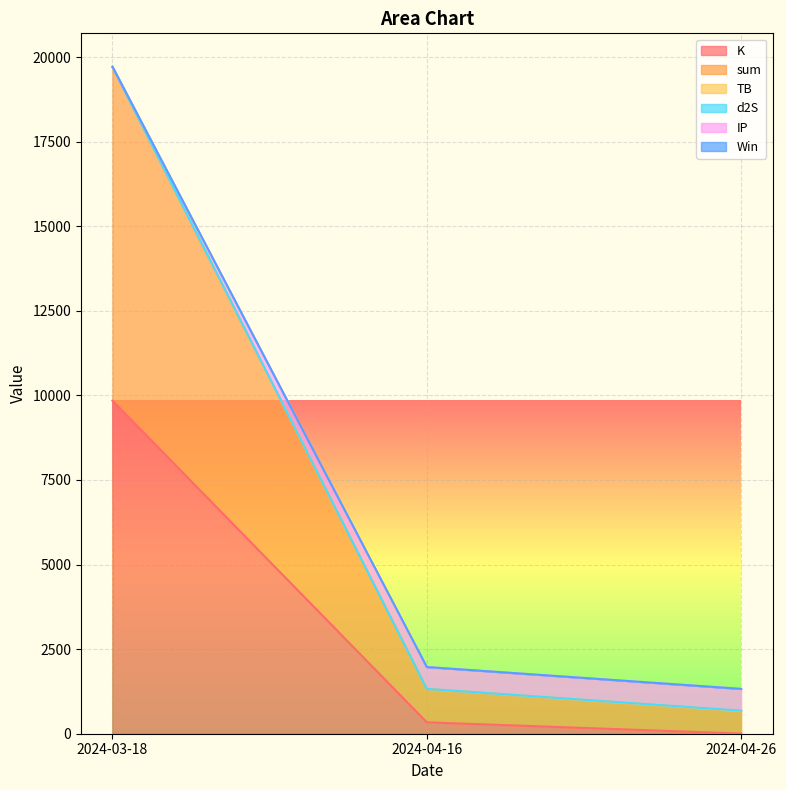

At which category is the sum across all series the highest?

2024-03-18